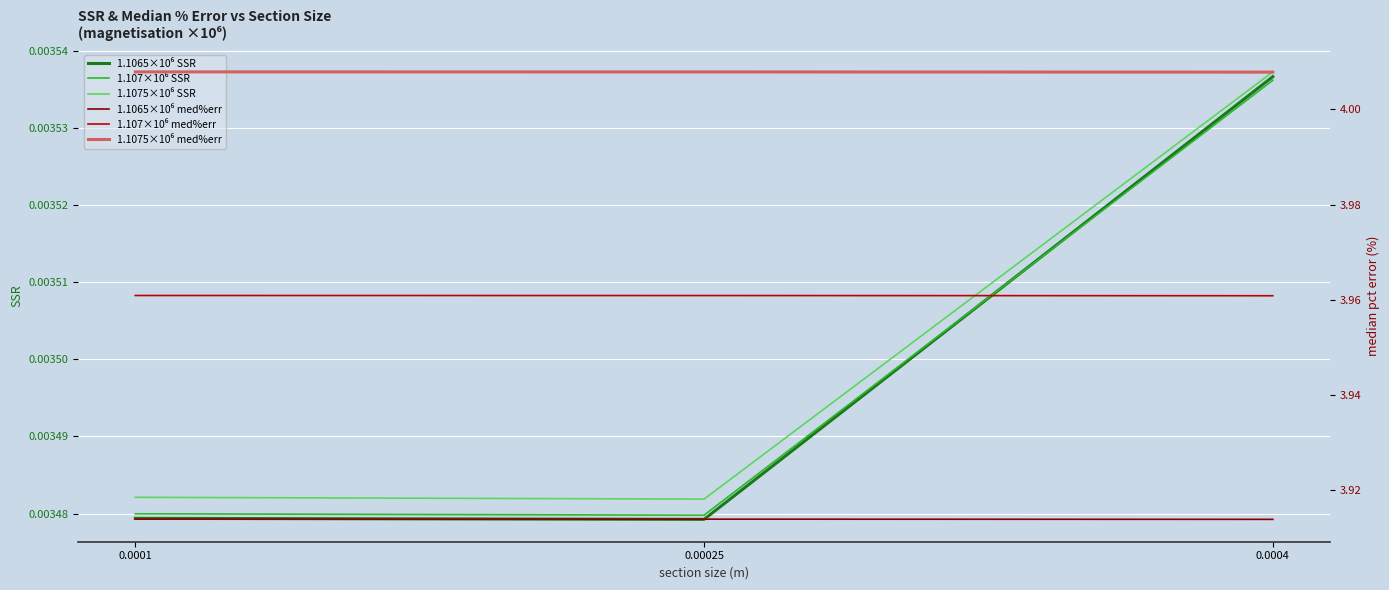

Which category has the highest value in the 1.107×10⁶ SSR series?

0.0004